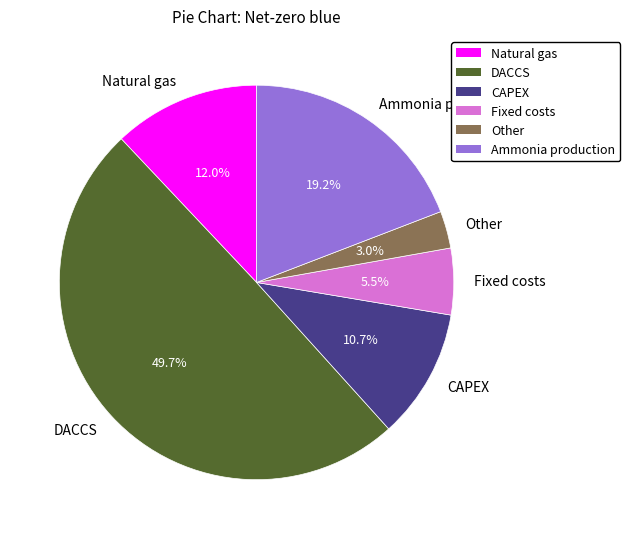

What is the smallest slice in the pie chart?

Other